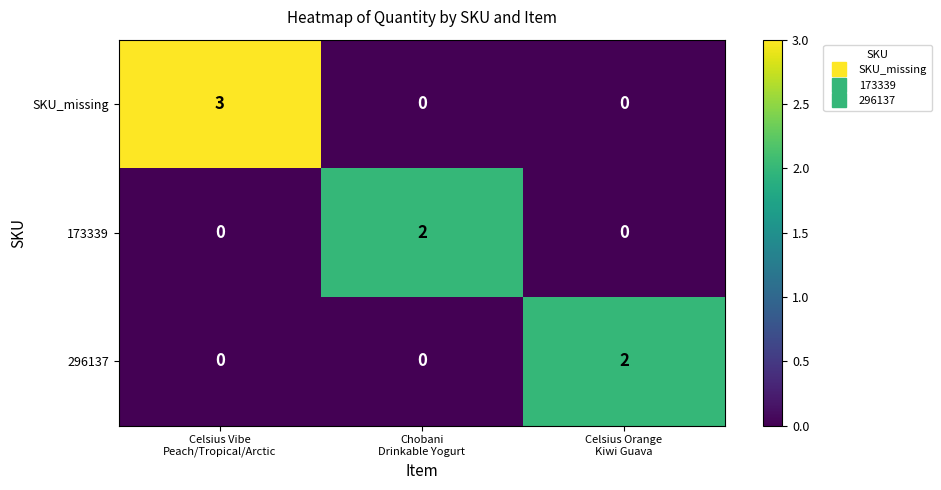

Which series changed the most between Celsius Vibe
Peach/Tropical/Arctic and Chobani
Drinkable Yogurt?

SKU_missing